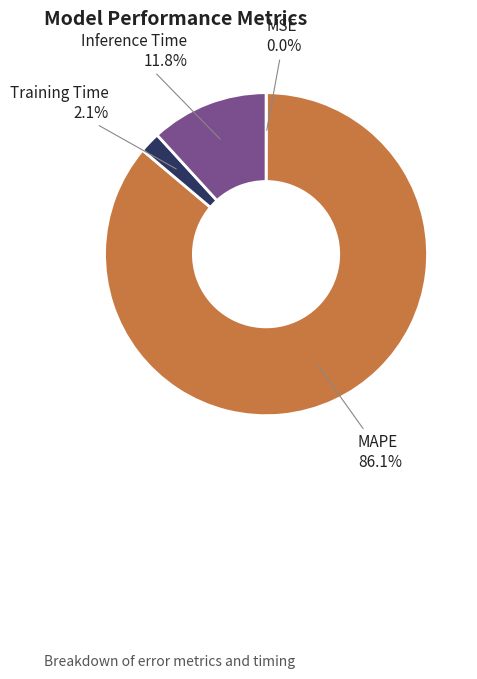

Which slice represents more than half of the pie?

MAPE